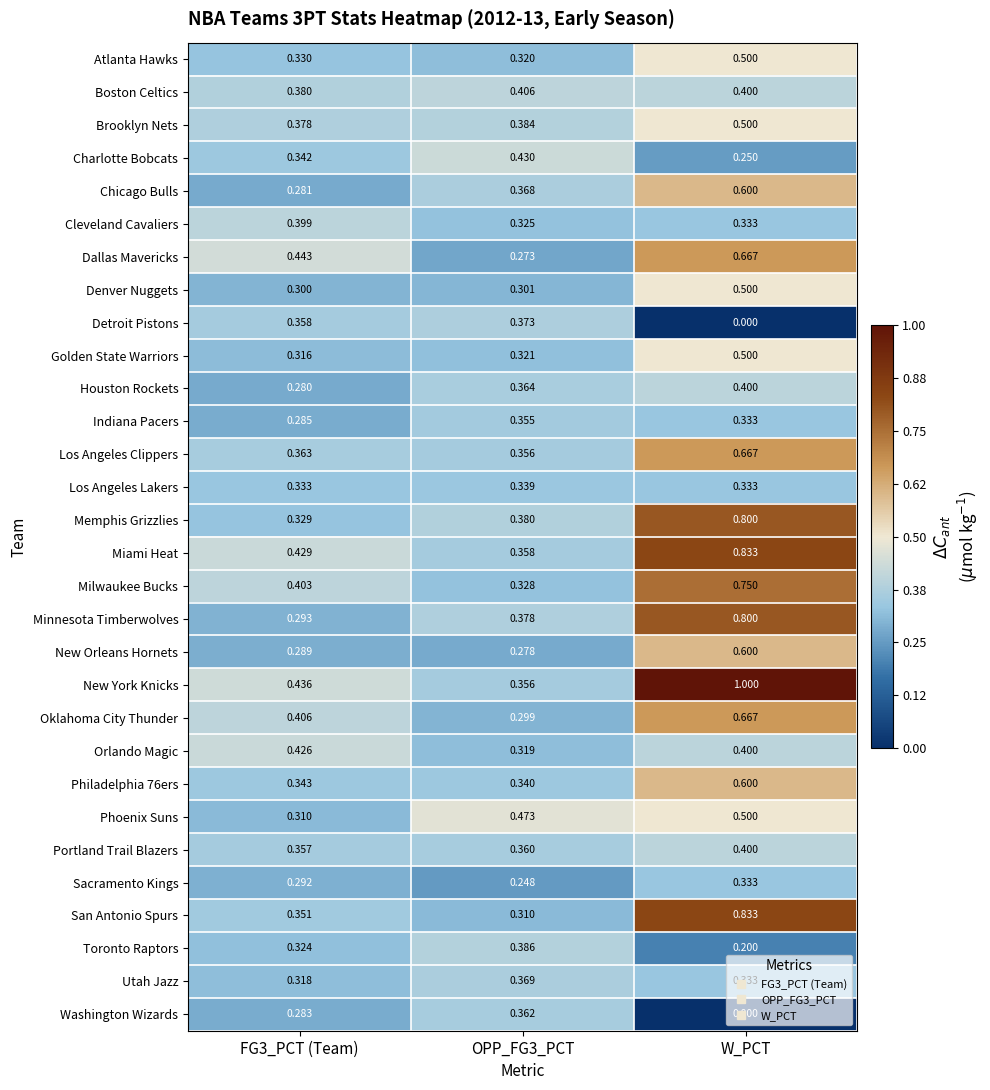

Which category has the lowest value across all series?

W_PCT